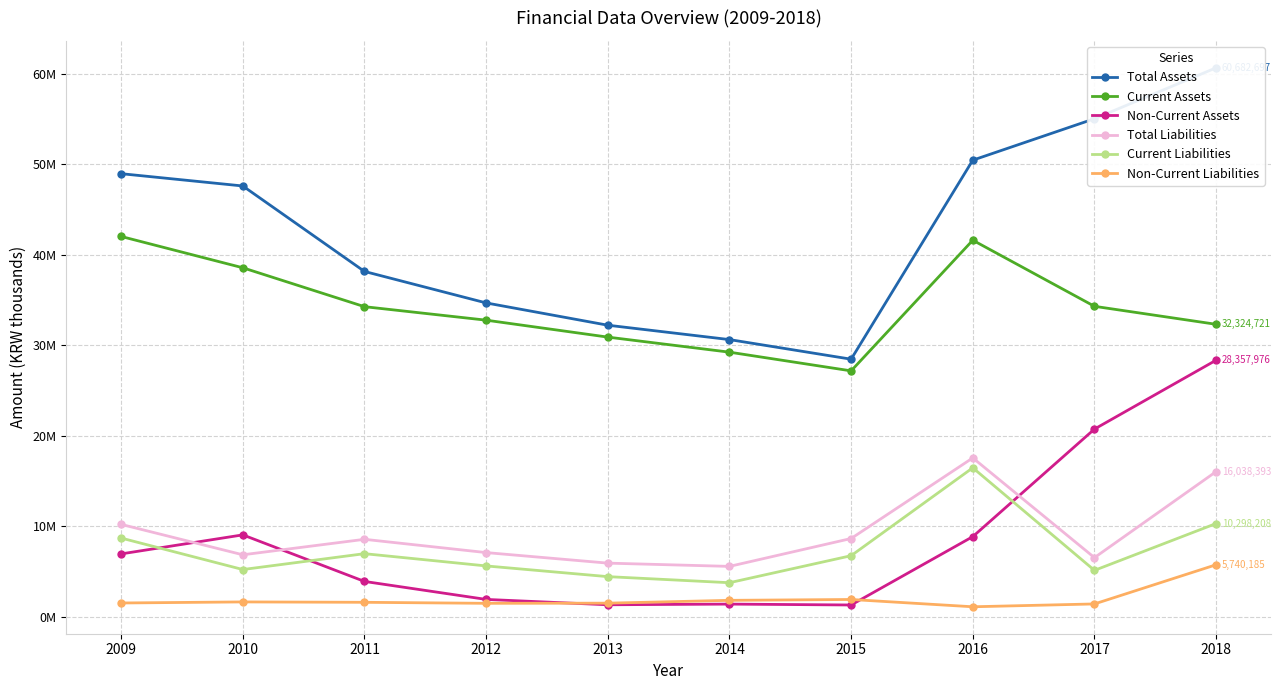

At how many categories does at least one series exceed 48703095?

4